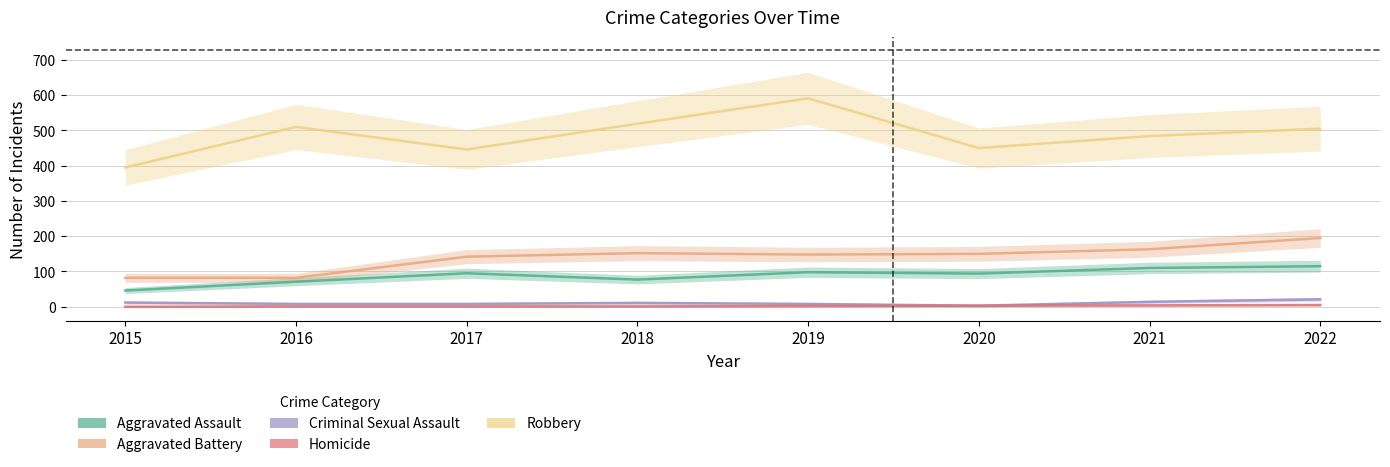

Which series has the largest total across all categories?

Robbery